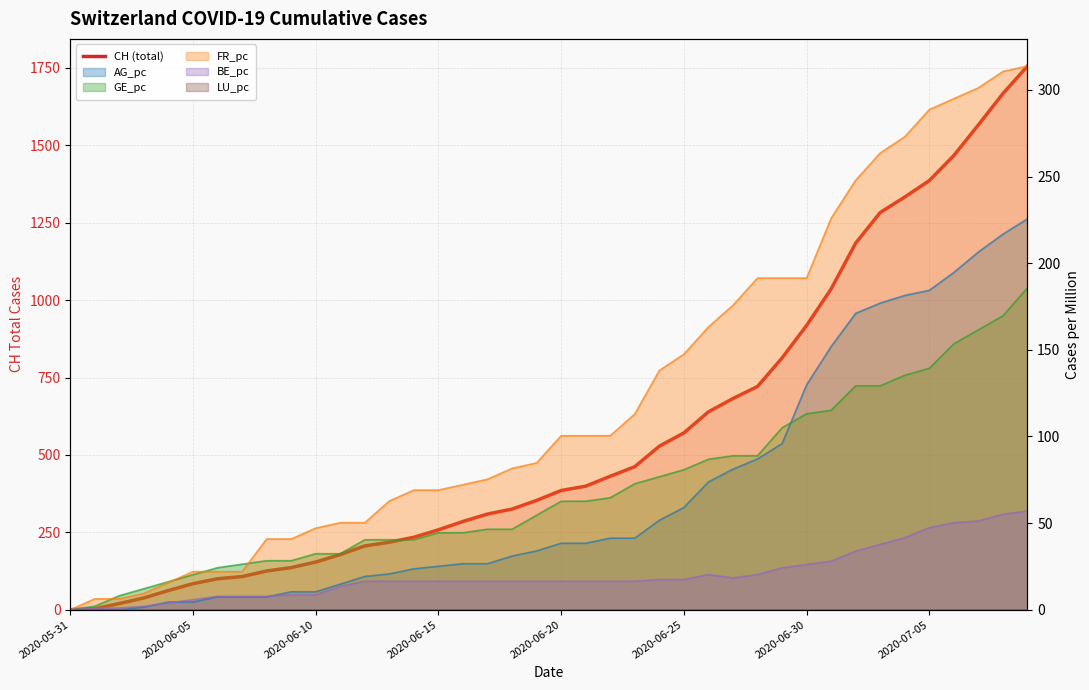

Reading left to right, transcribe all the data shown in this chart.

0	3	20	38	62	84	100	107	125	136	154	178	206	218	234	258	285	309	325	353	385	399	431	462	528	571	639	682	721	813	918	1036	1184	1283	1333	1386	1467	1566	1667	1756